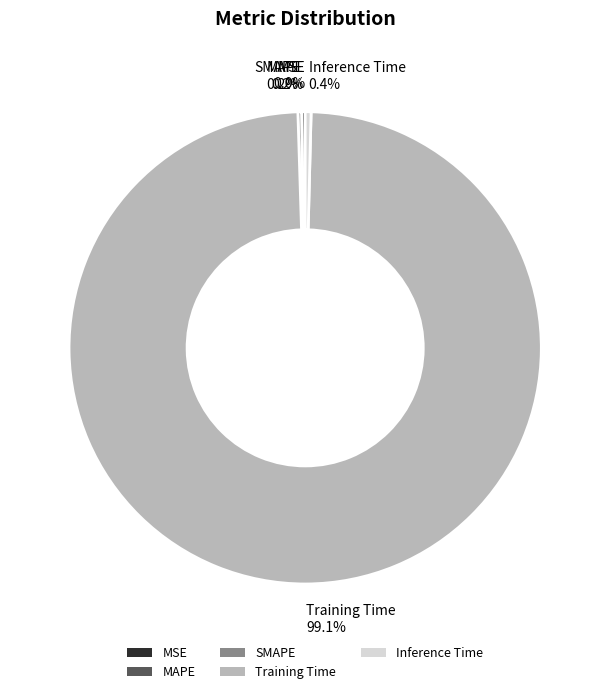

Is Training Time the majority of the pie?

Yes